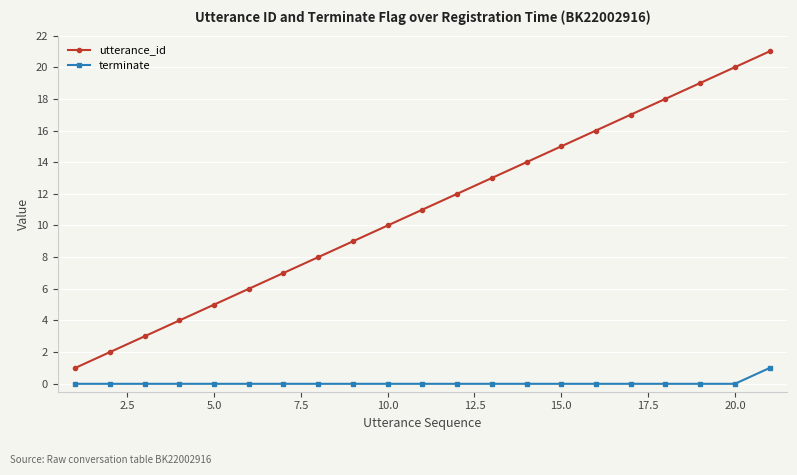

True or false: utterance_id has more than 1 interior local peaks.

False